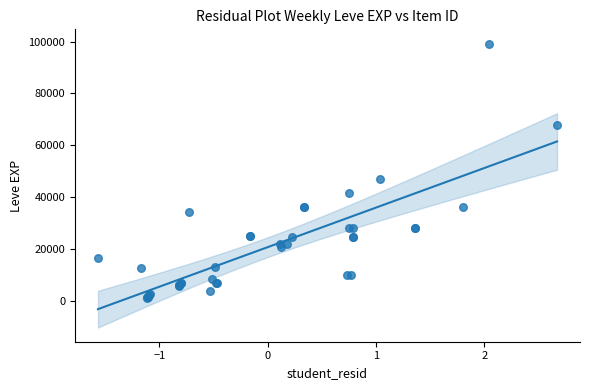

What Y value in the scatter plot is closest to 50190?

47200